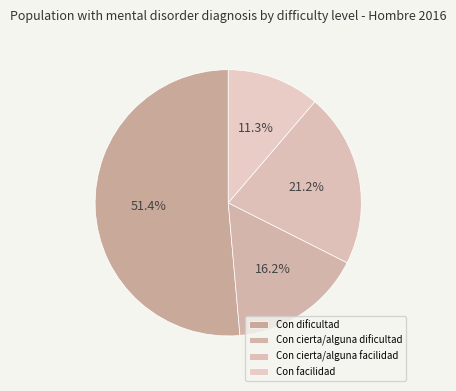

Rank the categories by value from highest to lowest.

Con dificultad, Con cierta/alguna facilidad, Con cierta/alguna dificultad, Con facilidad